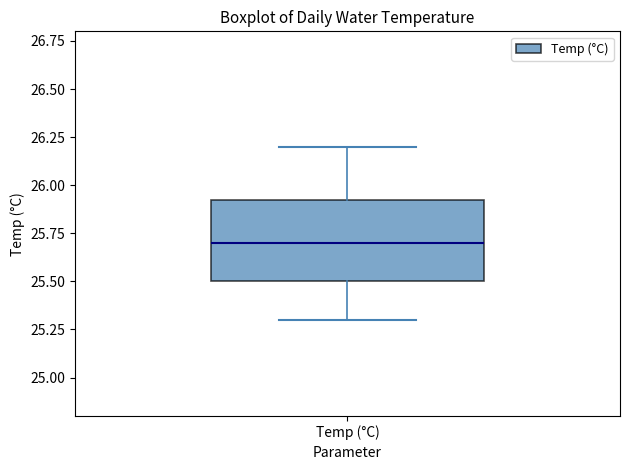

Transcribe this box plot: give where the median line is, the range the box spans, and where the two whiskers end, as read against the y-axis. The values are not printed on the chart, so give them approximately, as read against the axis.

median 25.70, box 25.50 to 25.95, whiskers 25.30 to 26.20